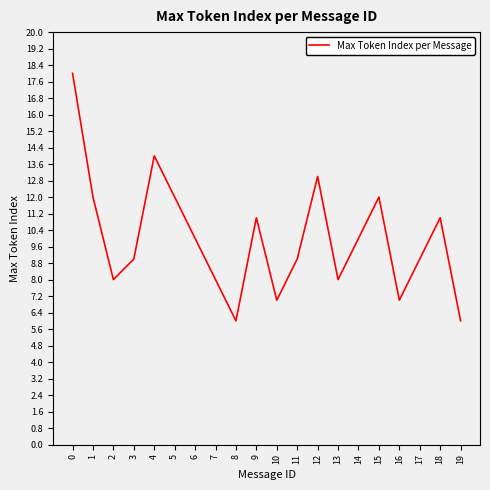

True or false: the data shows 18 at 0.

True